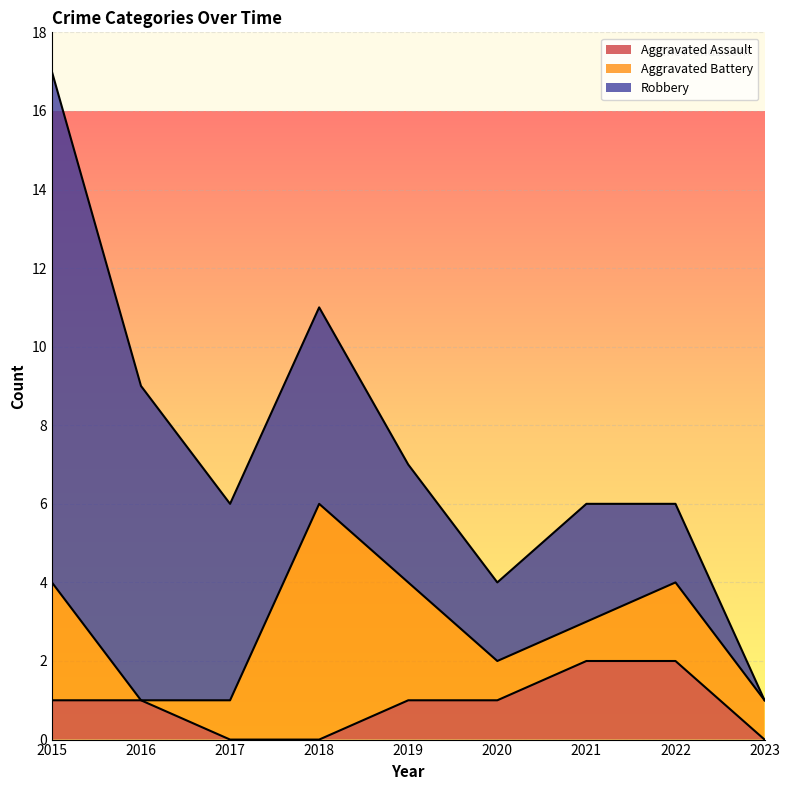

True or false: Aggravated Assault and Robbery intersect in this chart.

False